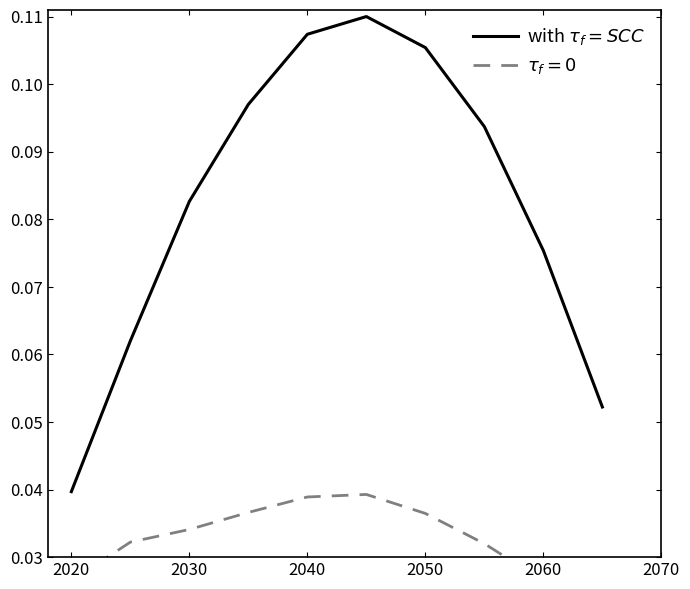

What is the value of the 2nd point from the left?

0.1